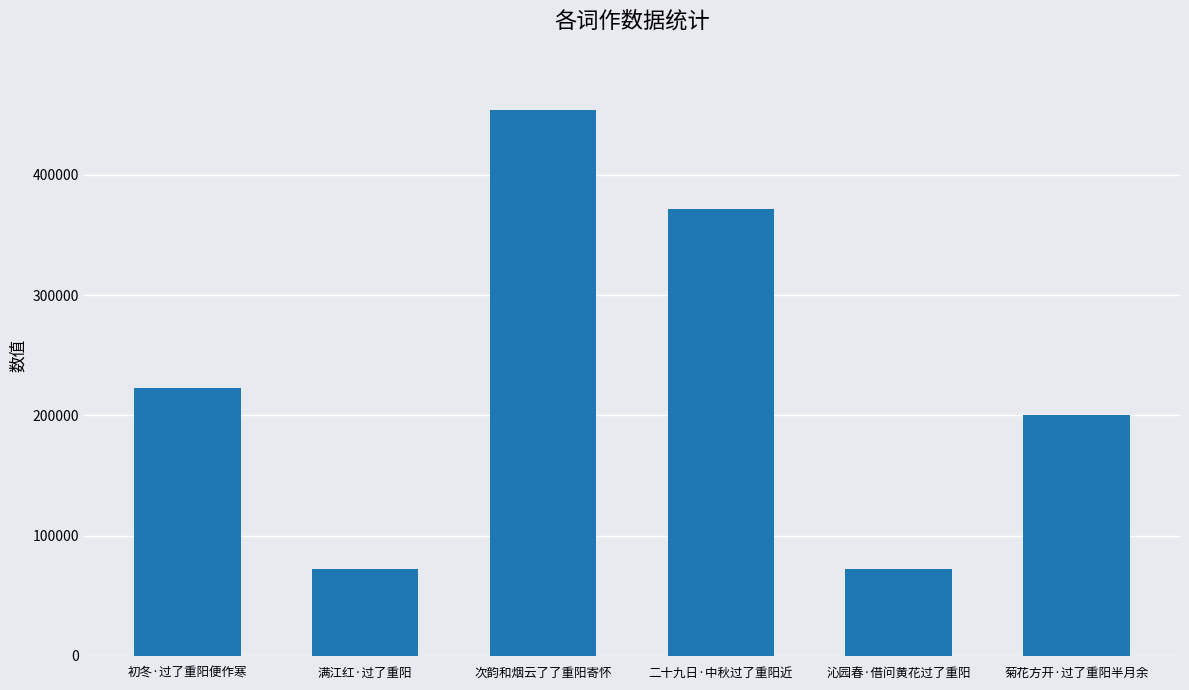

Is it true that the value at 初冬·过了重阳便作寒 is 223088?

True